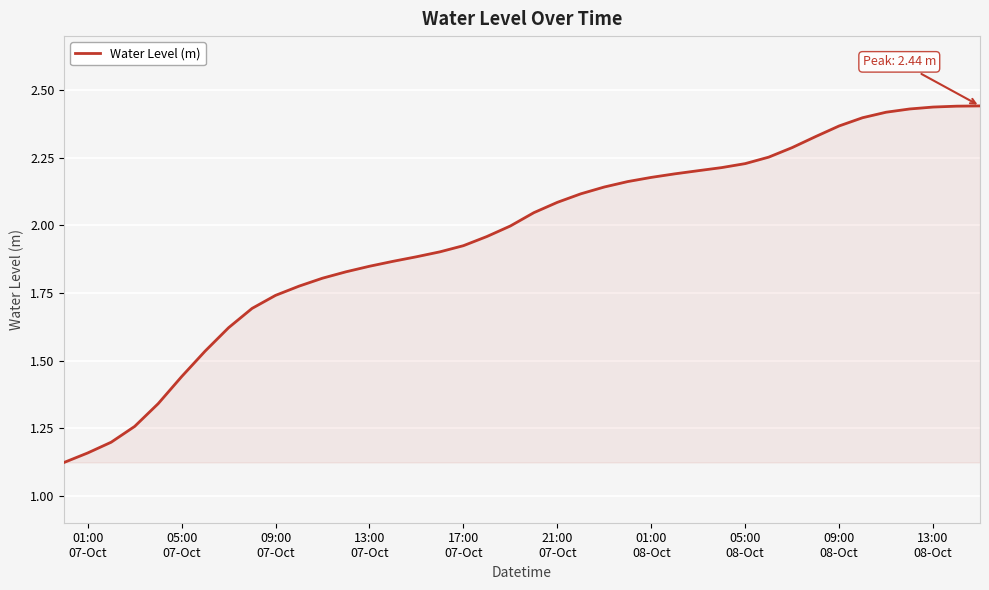

What is the value of the 4th point from the left?

1.3